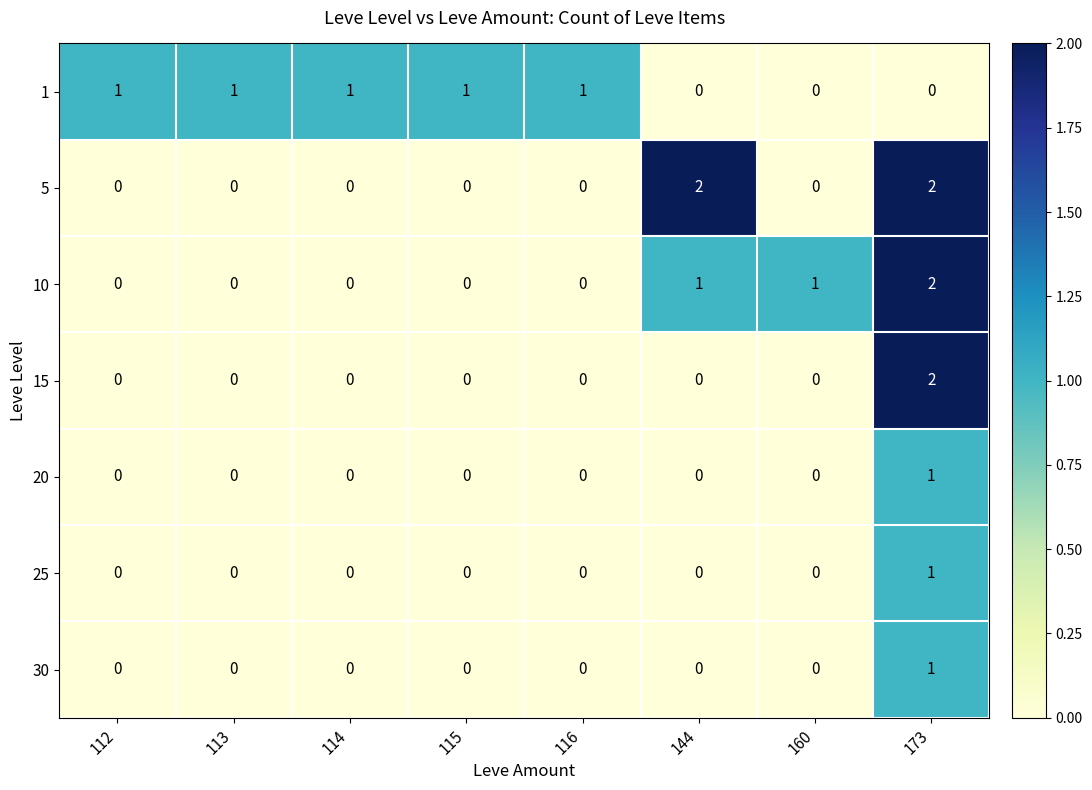

Which series changed the most between 112 and 144?

5